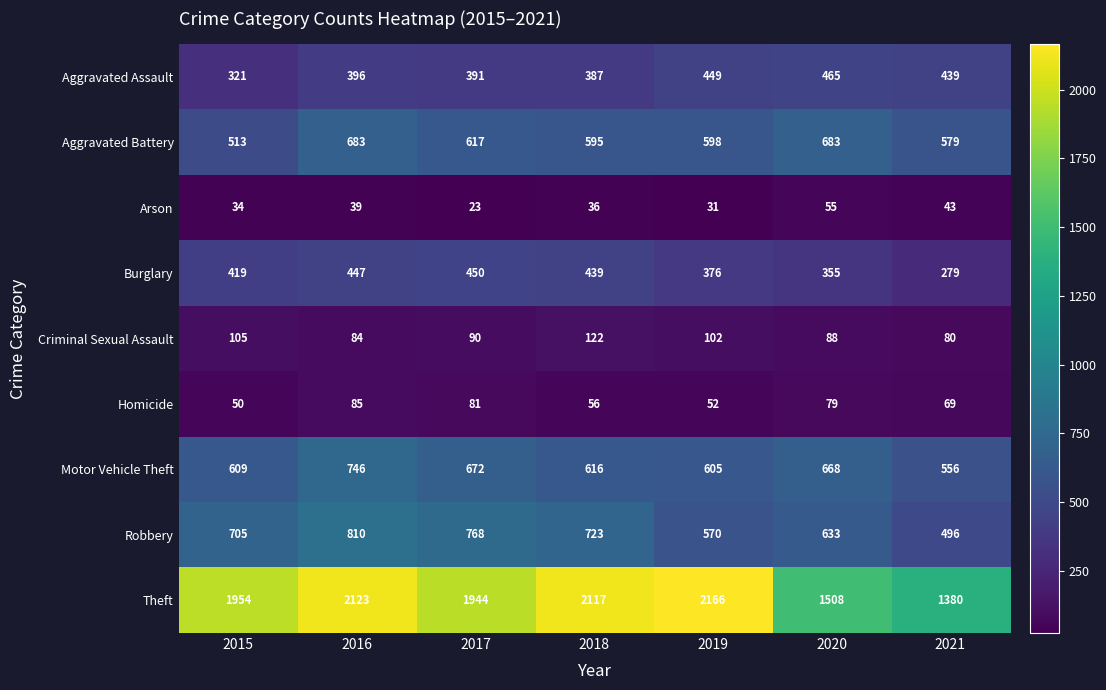

Rank the series at 2016 from highest to lowest value.

Theft, Robbery, Motor Vehicle Theft, Aggravated Battery, Burglary, Aggravated Assault, Homicide, Criminal Sexual Assault, Arson